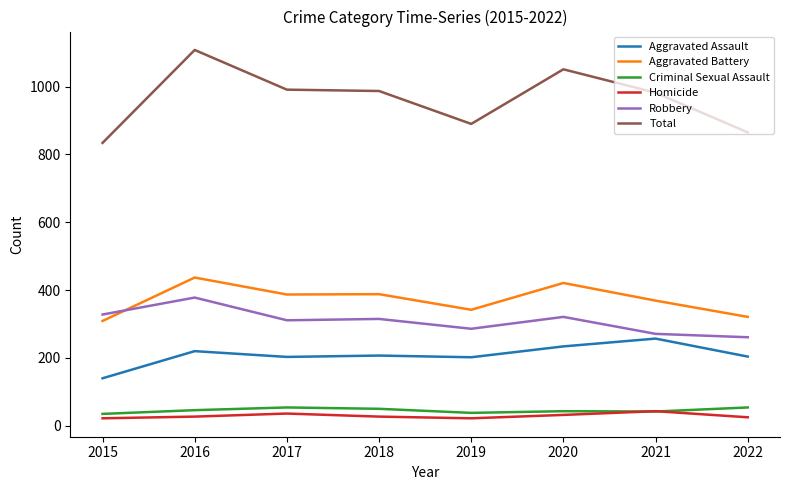

What are all the series names shown in the legend?

Aggravated Assault, Aggravated Battery, Criminal Sexual Assault, Homicide, Robbery, Total